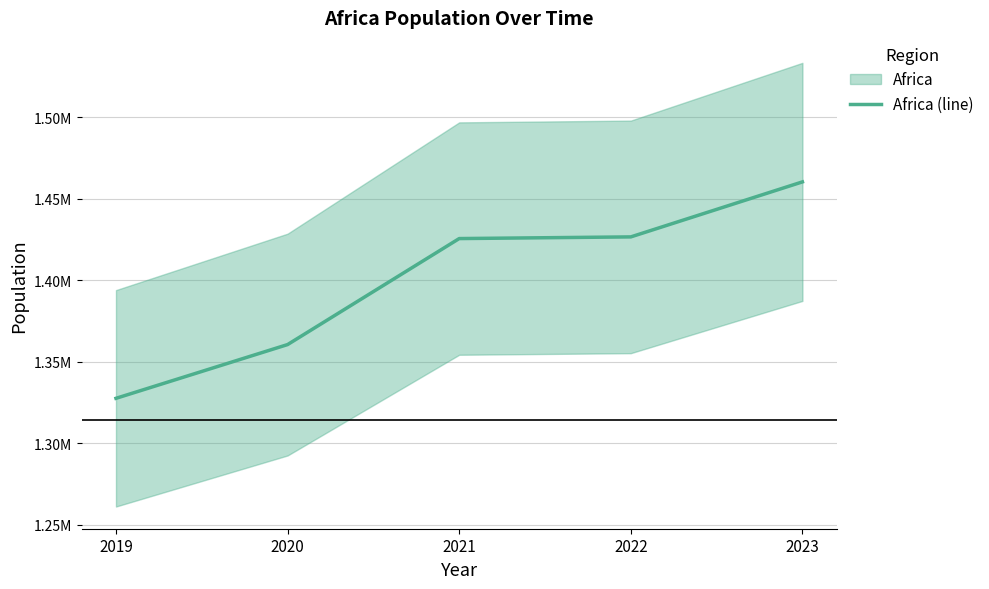

Is it true that the value at 2023 is 1460481.8?

True